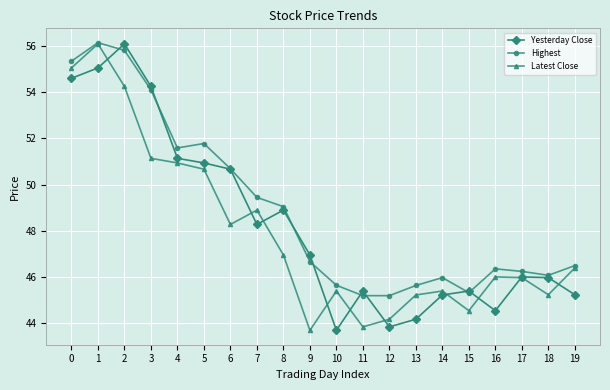

In Yesterday Close, how many points are lower than both neighbors (excluding endpoints)?

4